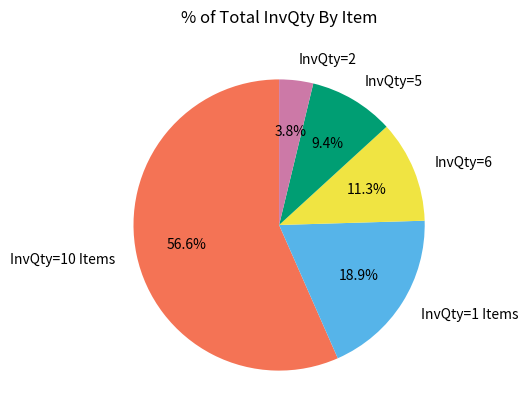

Between InvQty=1 Items and InvQty=10 Items, which is larger?

InvQty=10 Items